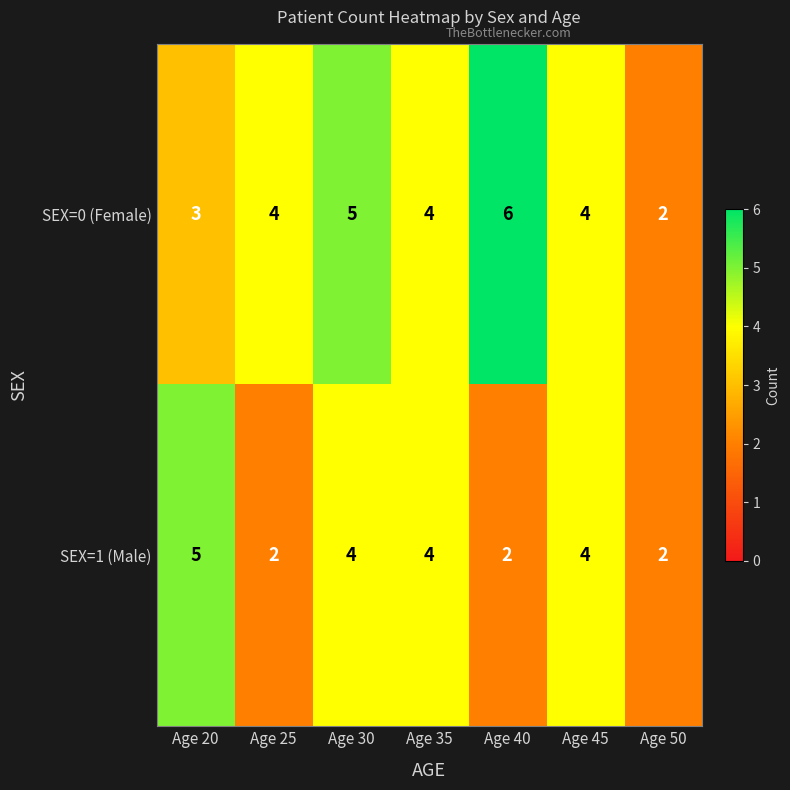

What is the sum of all SEX=0 (Female) values?

28